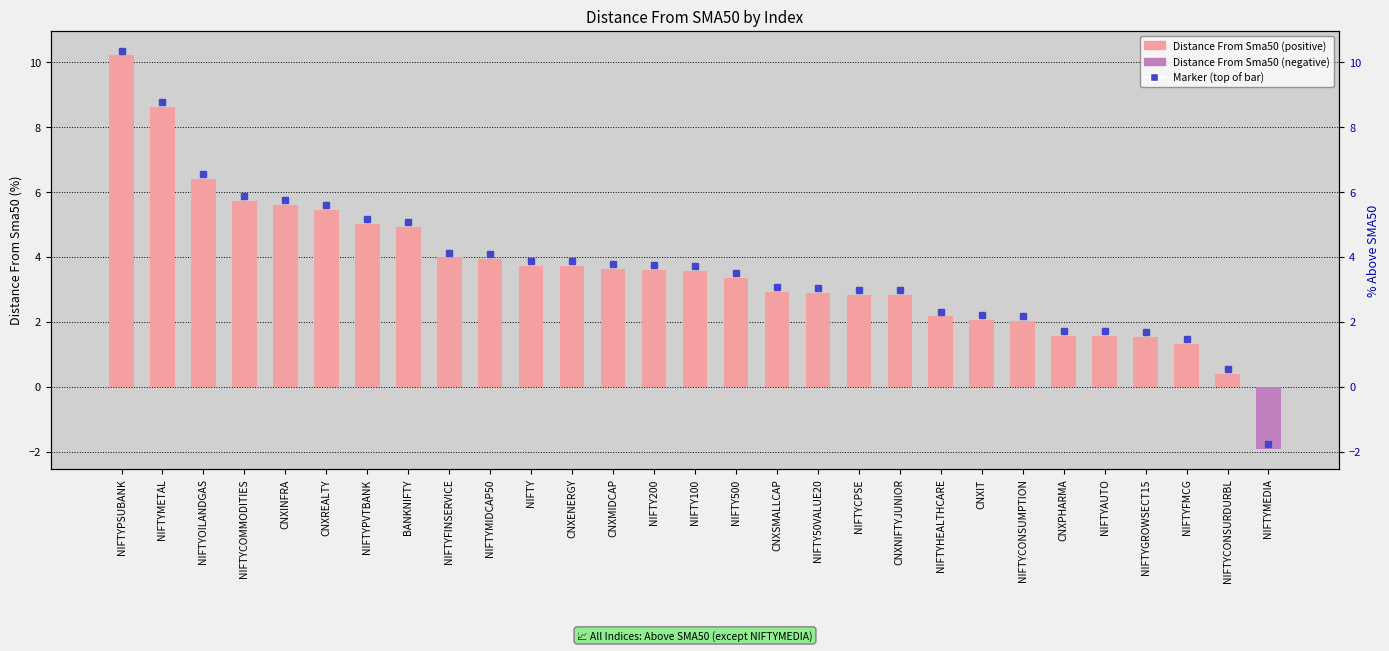

What is the minimum value shown in the chart?

-1.9